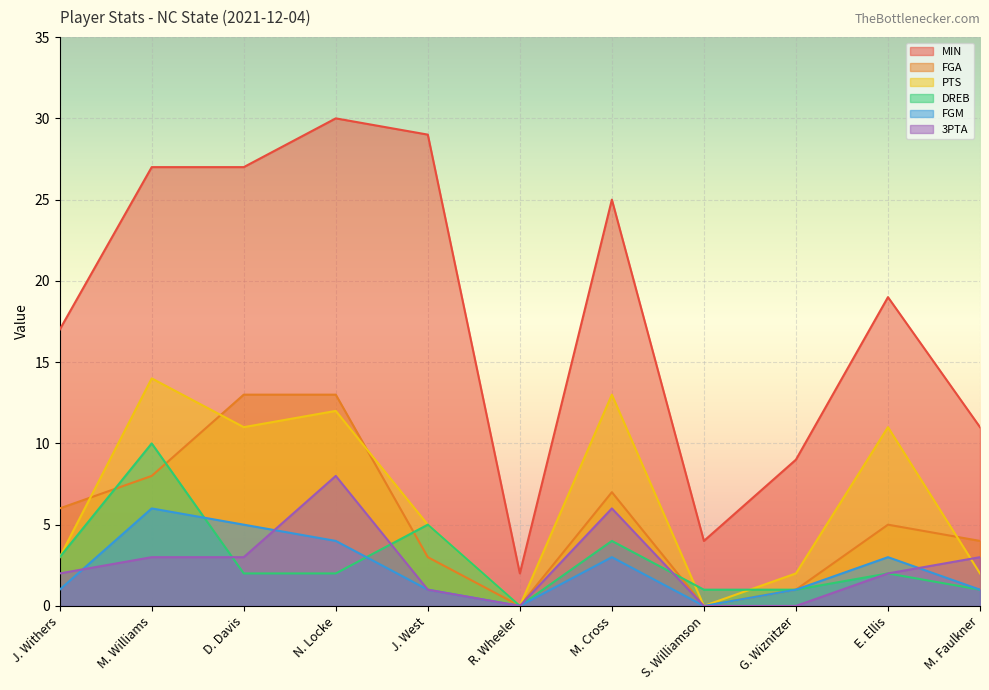

How many categories are shown in the chart?

11